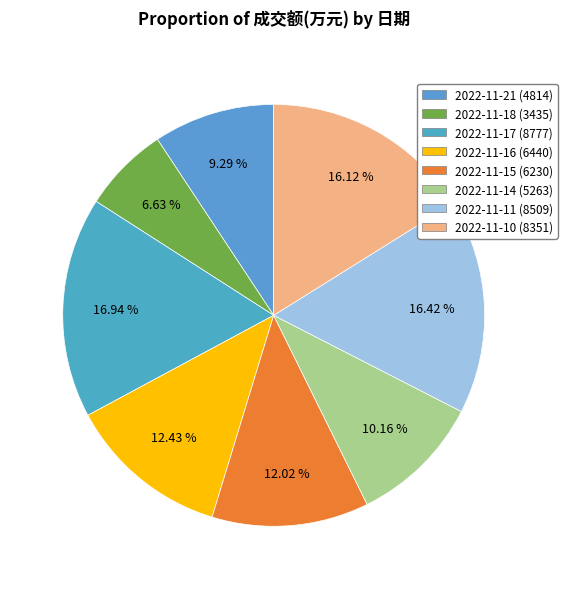

Rank the categories by value from lowest to highest.

2022-11-18, 2022-11-21, 2022-11-14, 2022-11-15, 2022-11-16, 2022-11-10, 2022-11-11, 2022-11-17